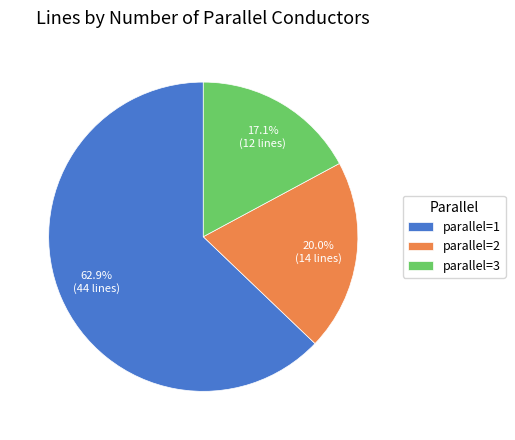

Count the number of slices in the pie.

3